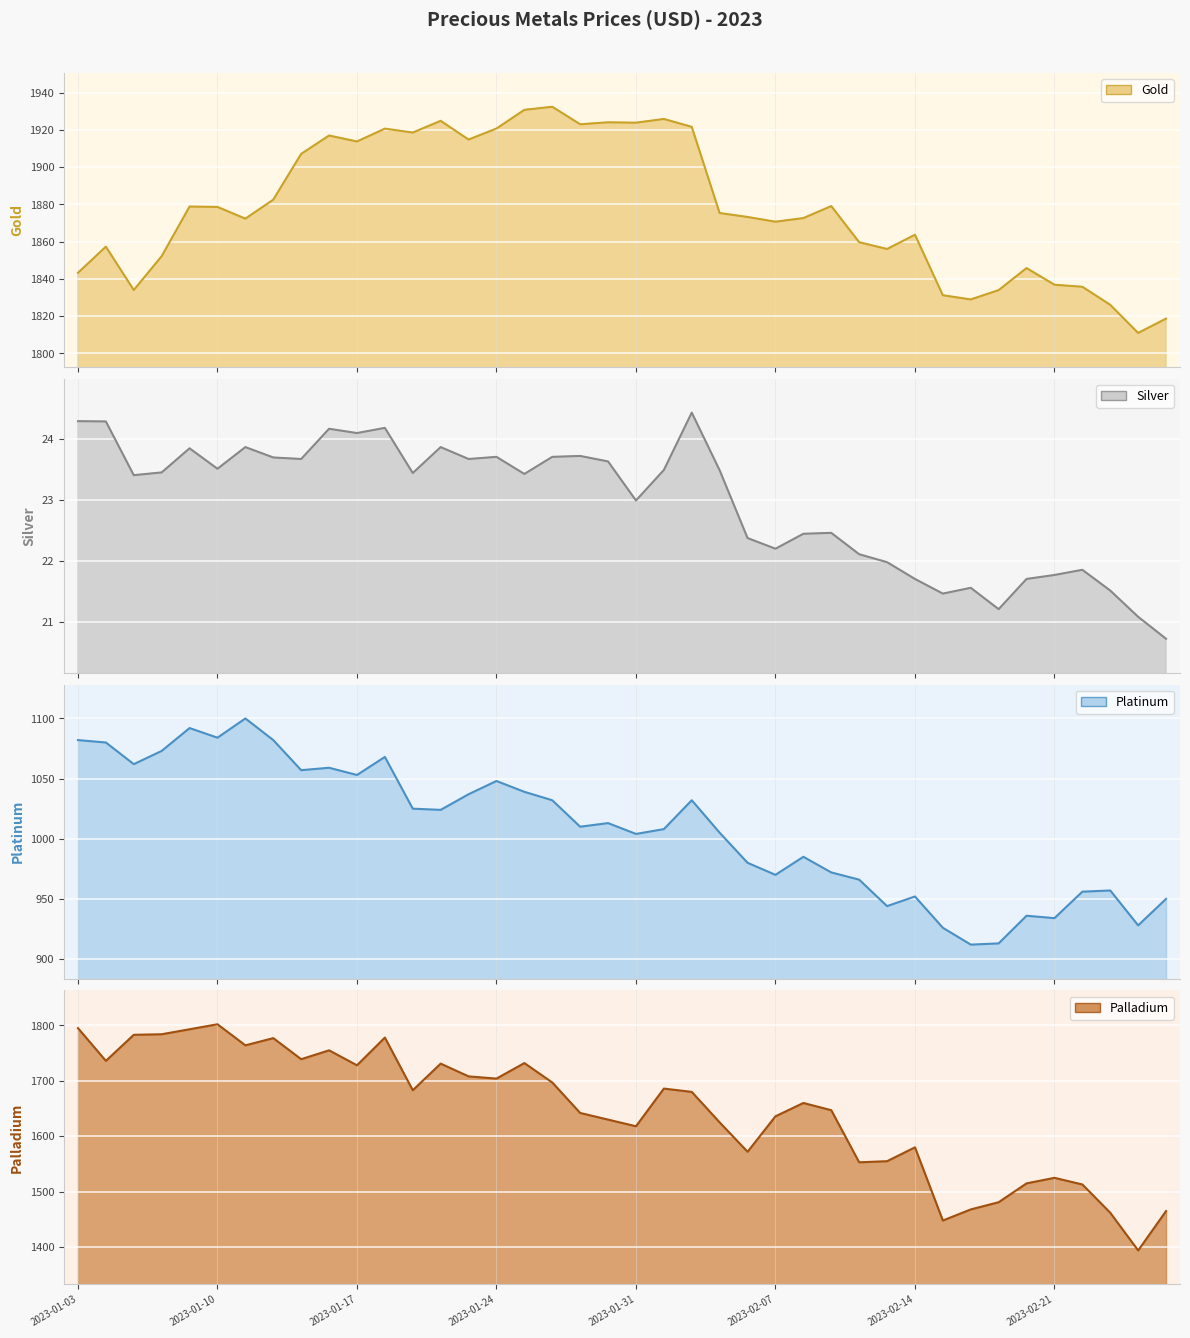

What is the value of the Silver point at the 5th from the left?

23.9